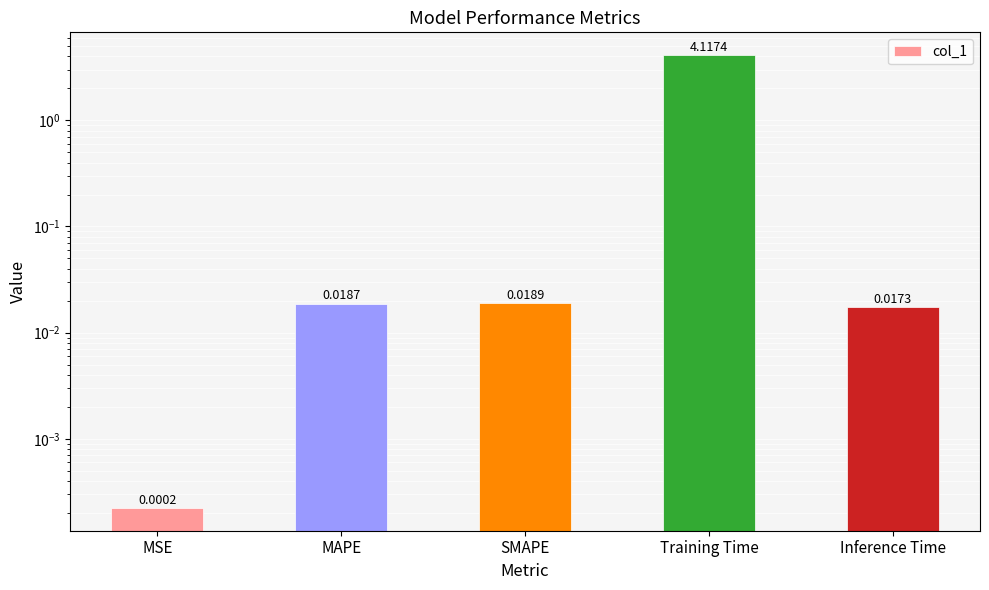

What is the difference between the maximum and minimum values?

4.1